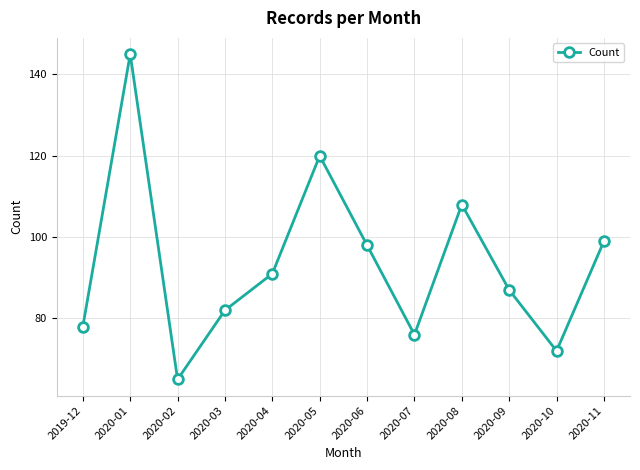

Read the value at 2020-04, to the nearest 10.

90